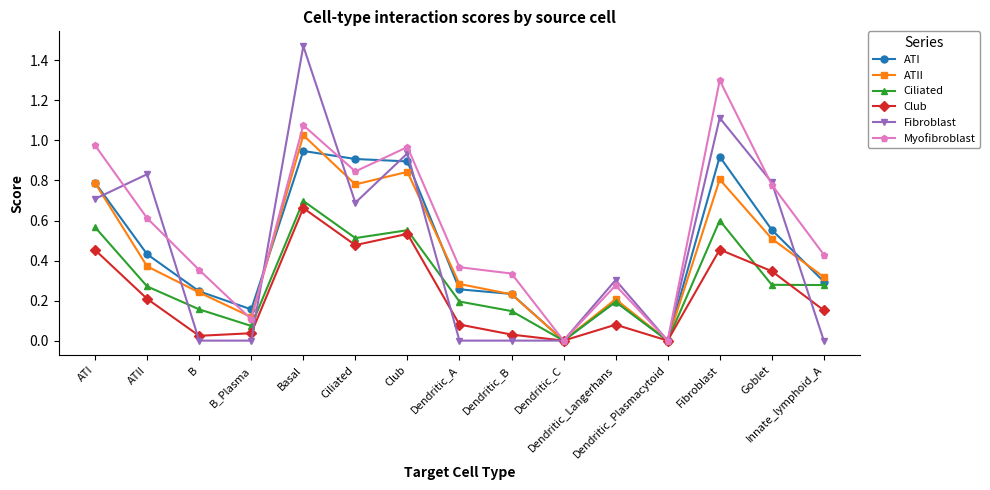

How many lines are shown in the chart?

6